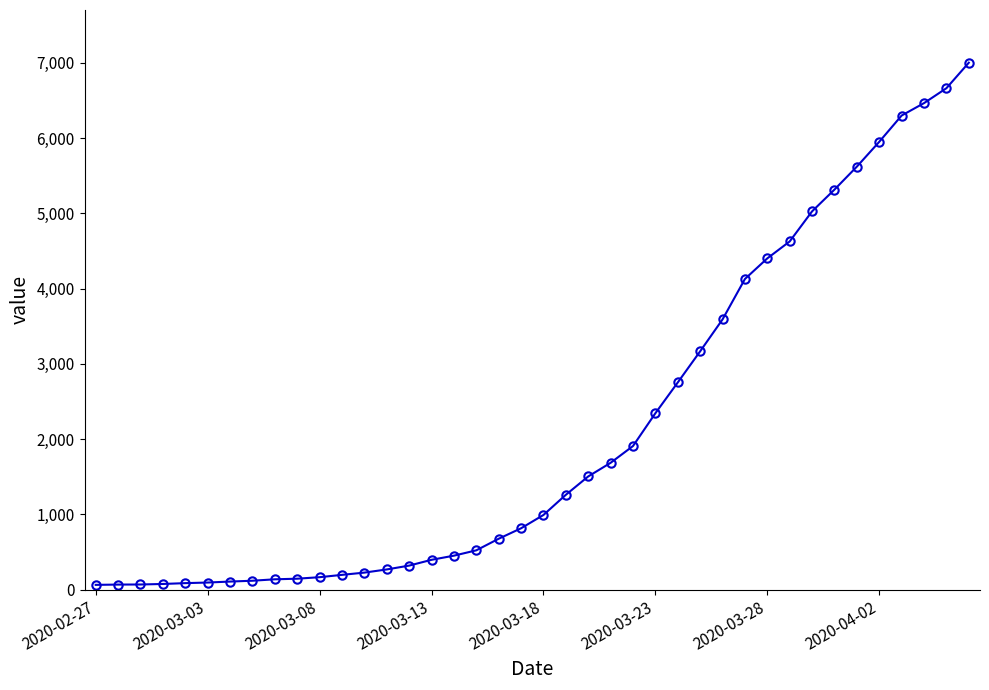

What is the value of the 13th point from the left?

227